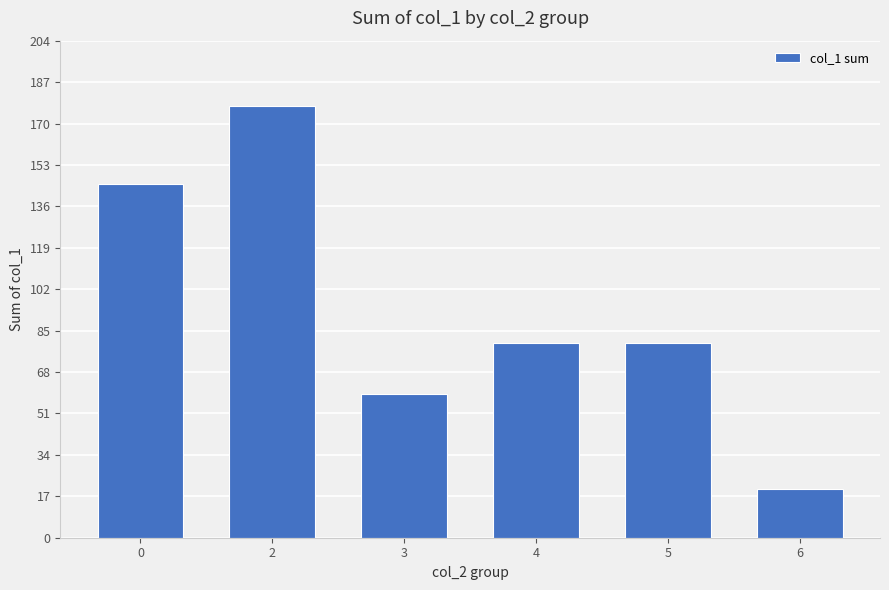

What is the difference between the values at 5 and 0?

65